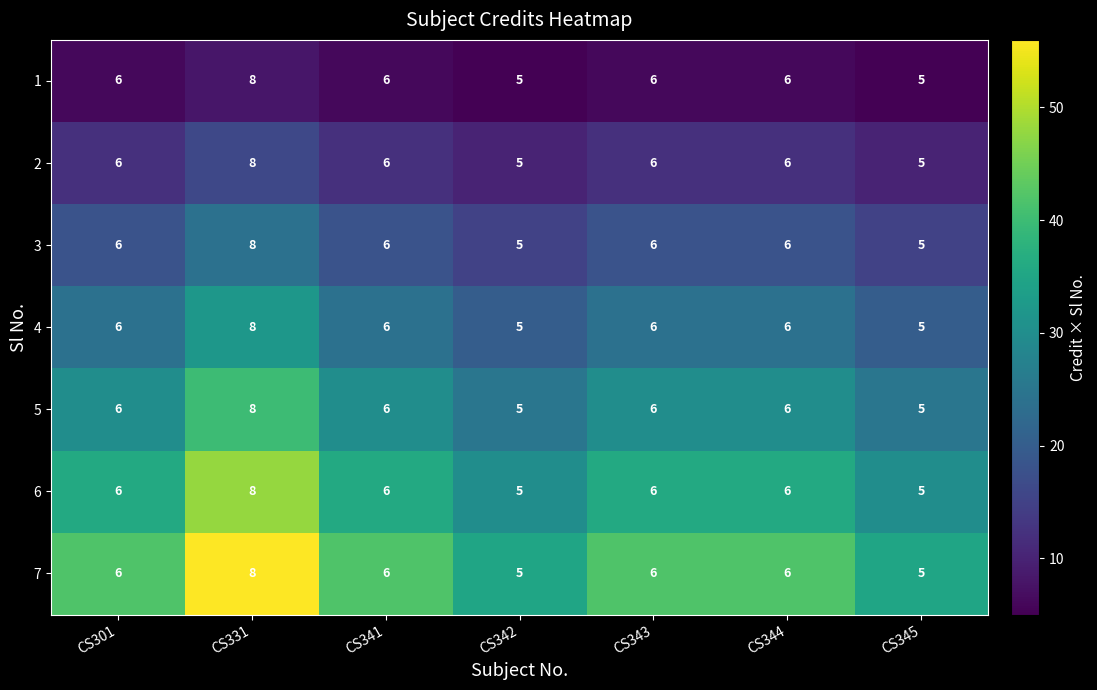

What value does the 2 series have at CS343?

6